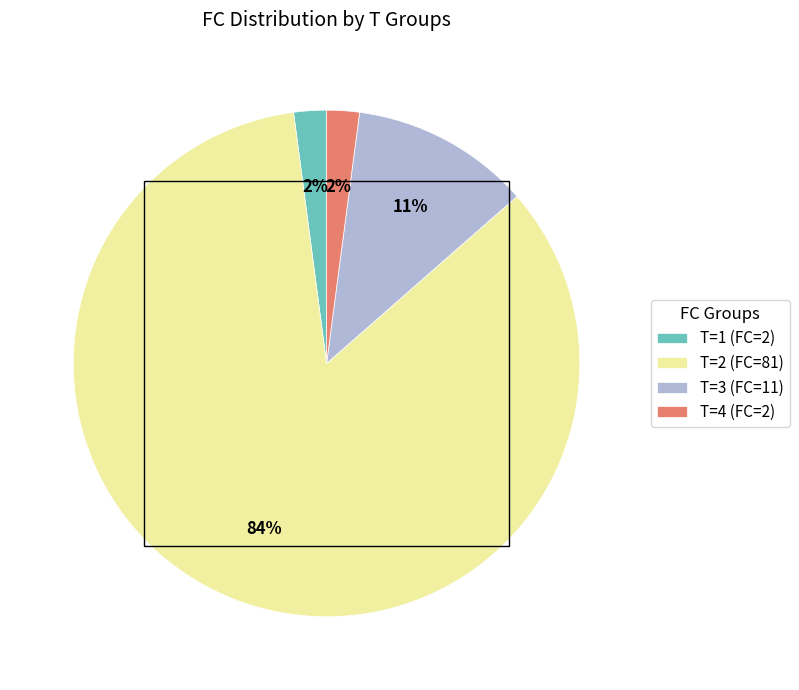

Which slice is the largest?

T=2 (FC=81)